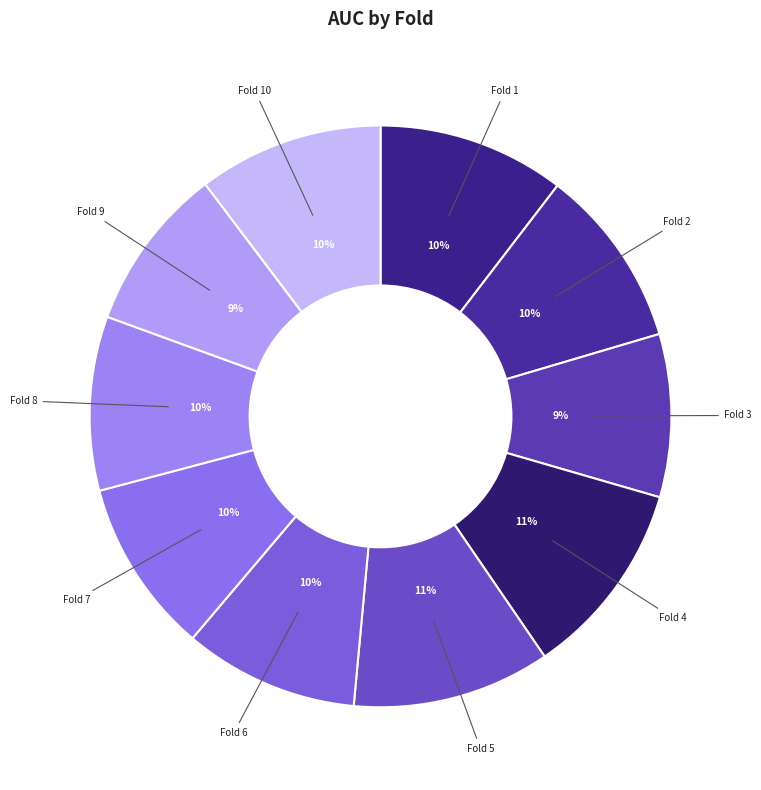

How many segments does this pie chart have?

10